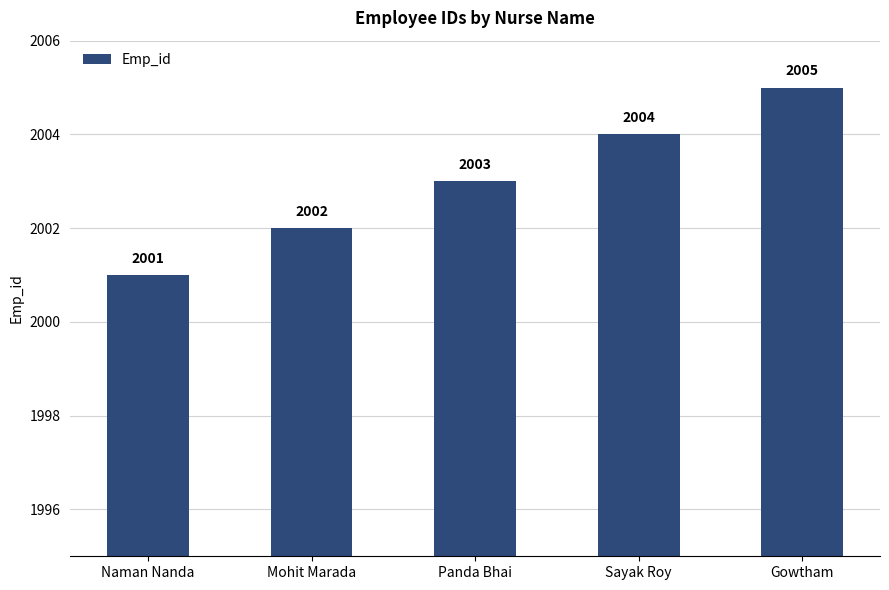

What is the smallest value displayed?

2001